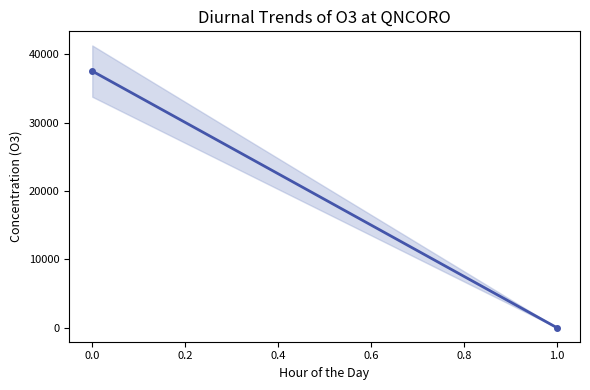

What is the difference between the values at 0 and 1?

37538.5